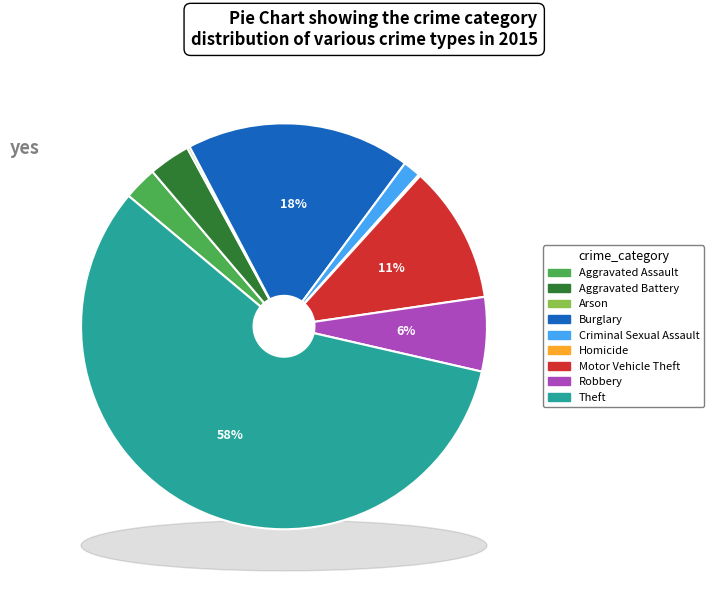

How many segments does this pie chart have?

9